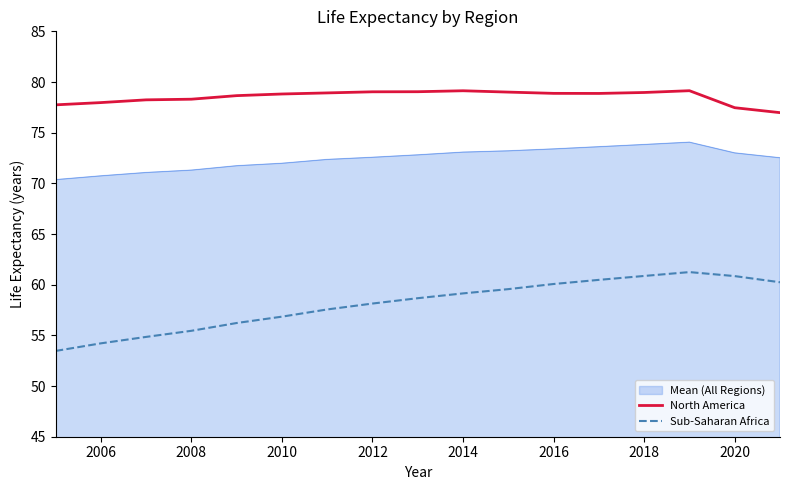

Rank the series by their maximum value, from highest to lowest.

North America, Mean (All Regions), Sub-Saharan Africa